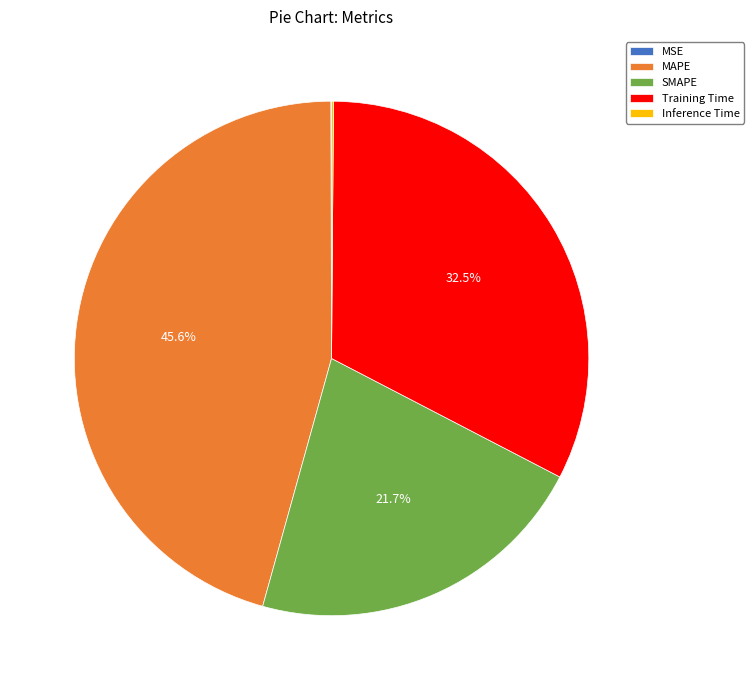

Is there a majority slice in this chart?

No